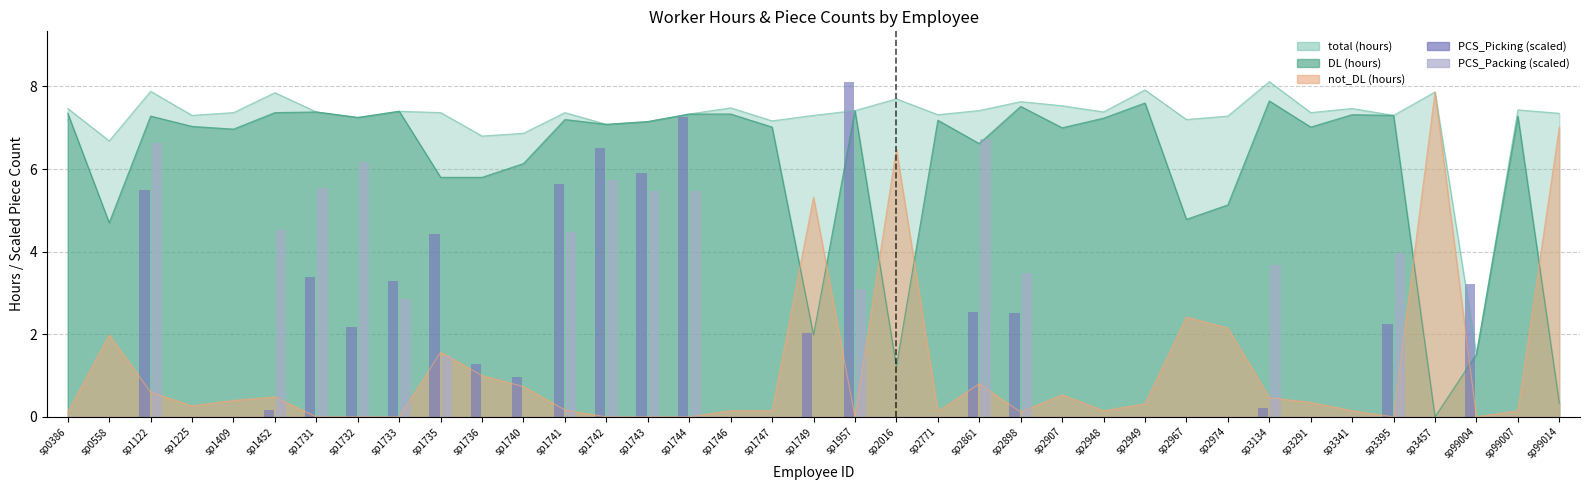

Which has a higher value, sp1225 or sp2907?

sp1225